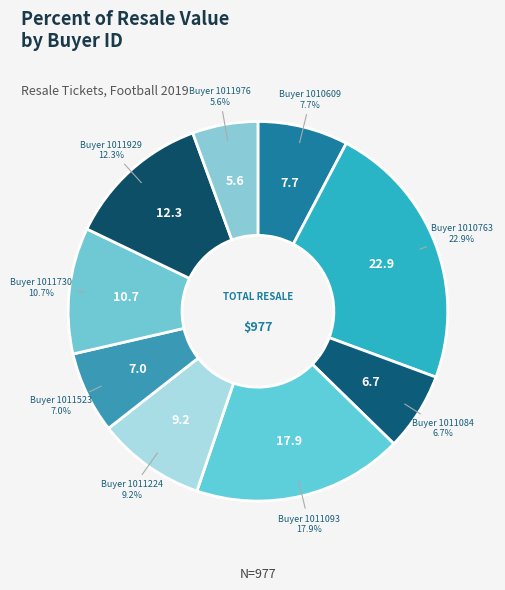

Rank the categories by value from lowest to highest.

1011976, 1011084, 1011523, 1010609, 1011224, 1011730, 1011929, 1011093, 1010763